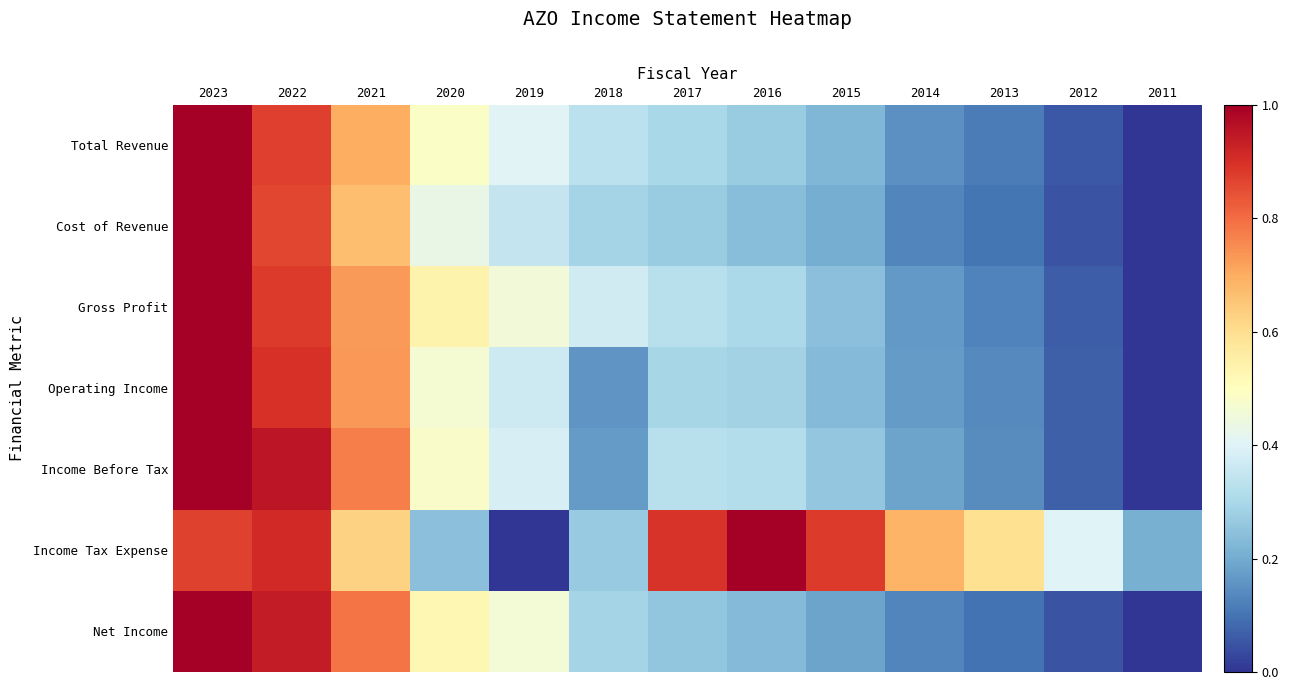

How many data points does each series have?

13